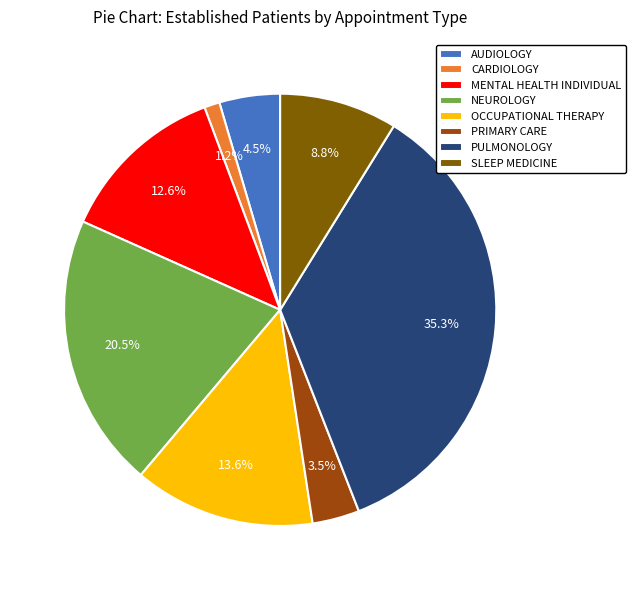

Is it true that MENTAL HEALTH INDIVIDUAL is 22% of the pie?

False